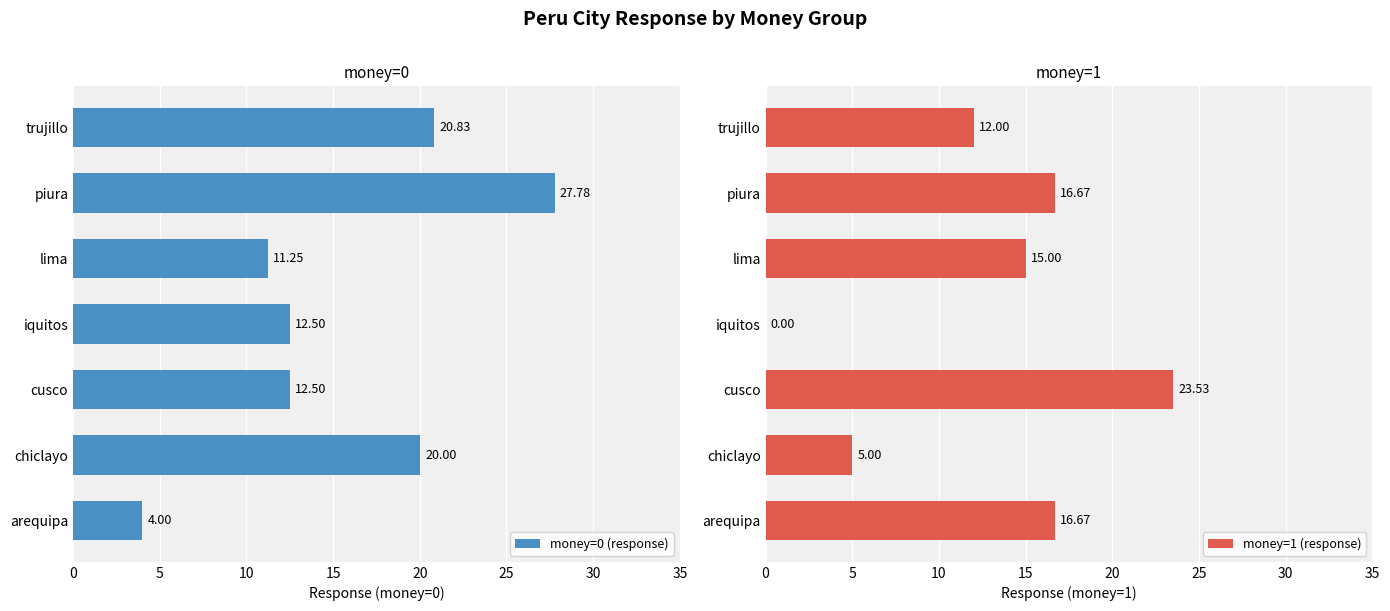

What is the sum of all money=0 (response) values?

108.9